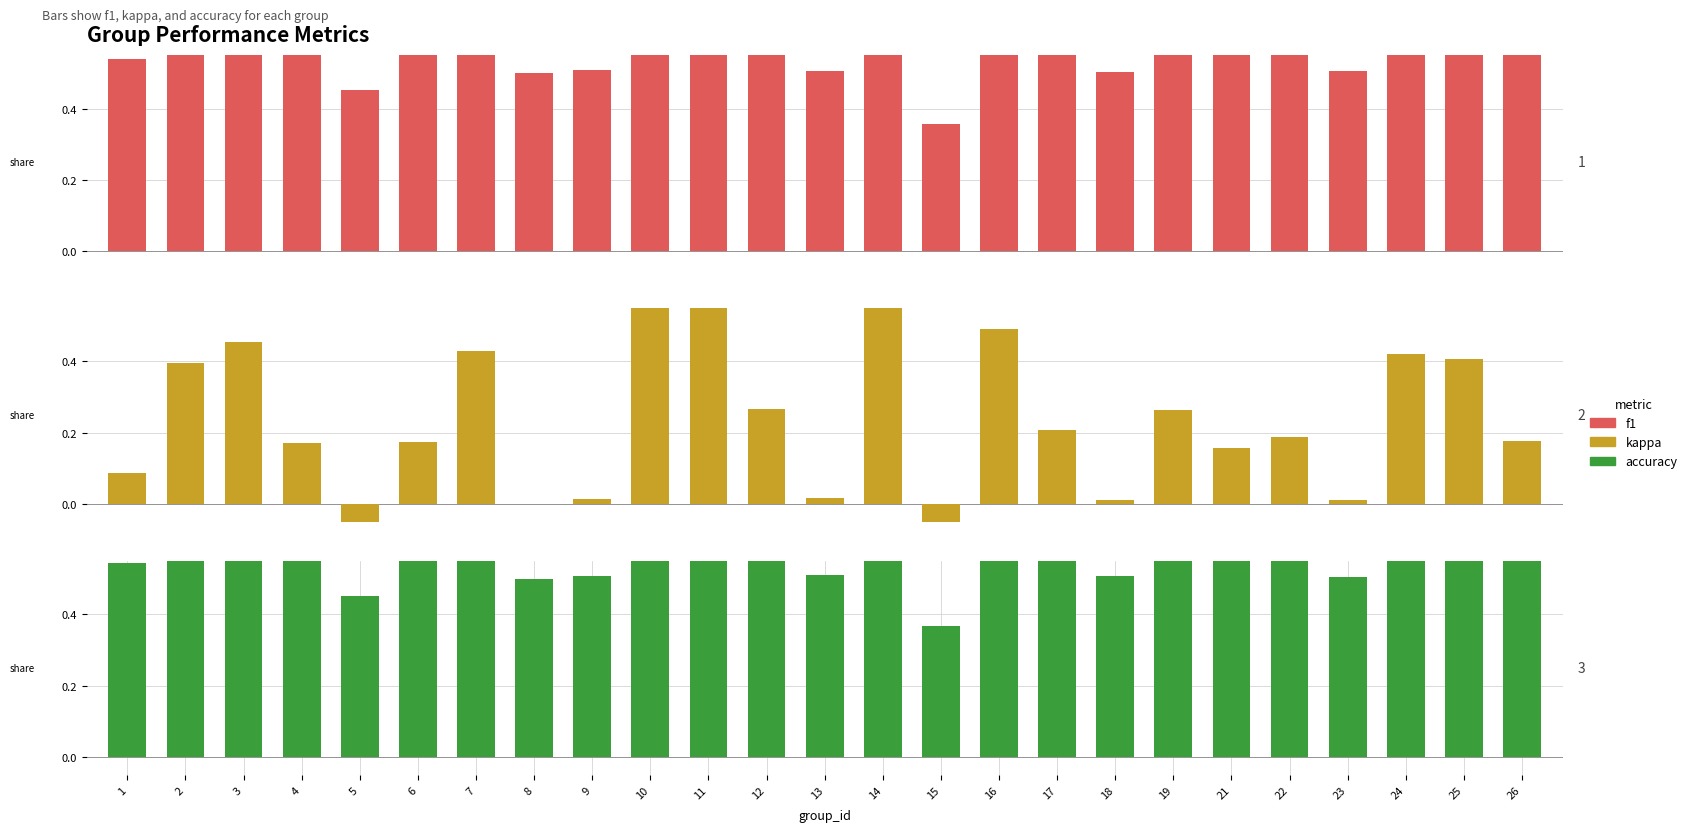

Rank the series at 22 from lowest to highest value.

kappa, f1, accuracy